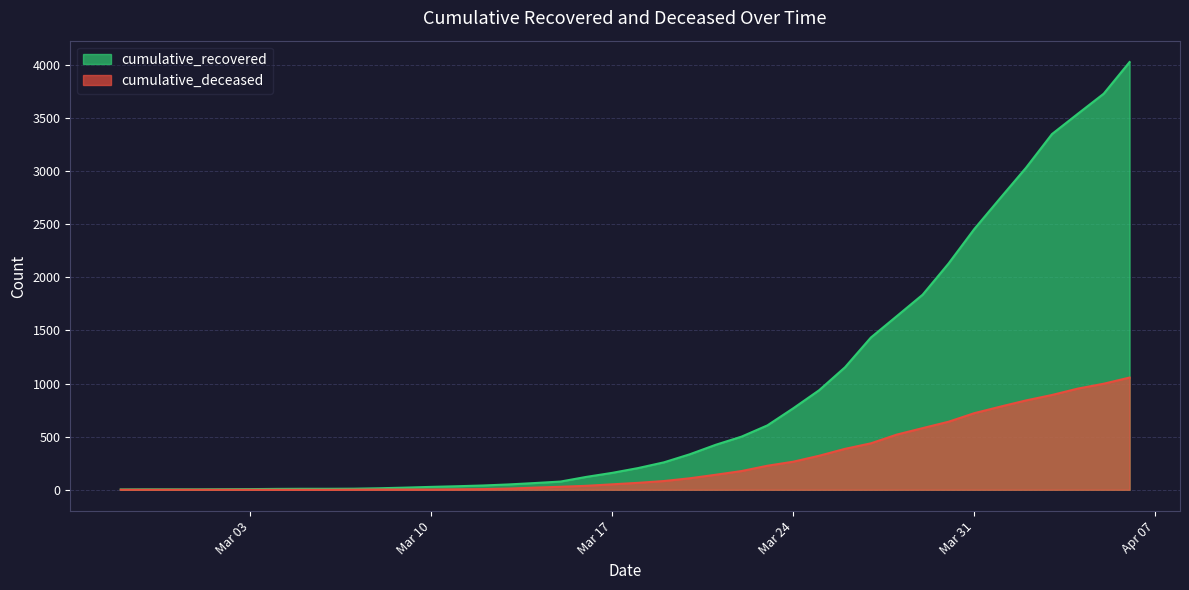

Which category has the highest value across all series?

2020-04-06